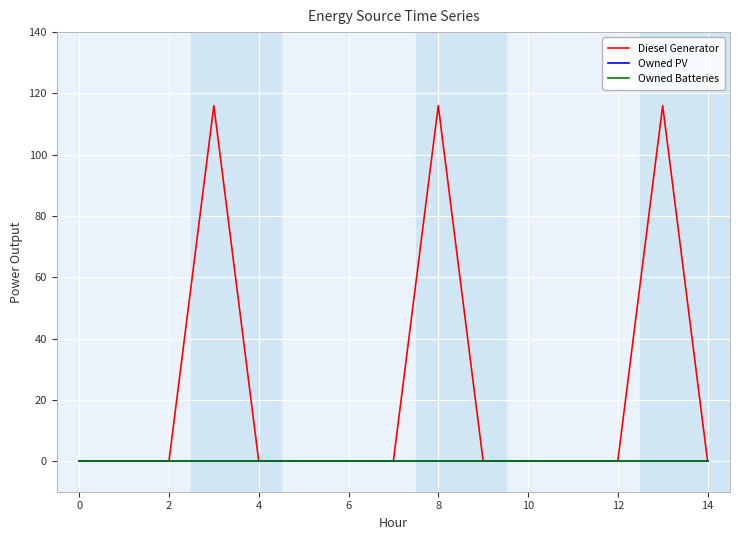

Is this an area chart (filled region under the line)?

No